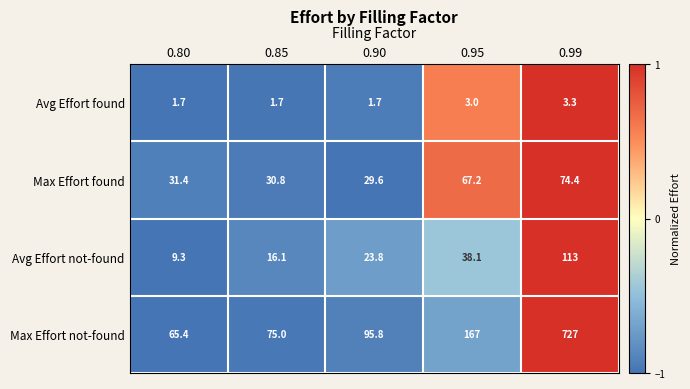

What is the maximum value shown in the chart?

727.0